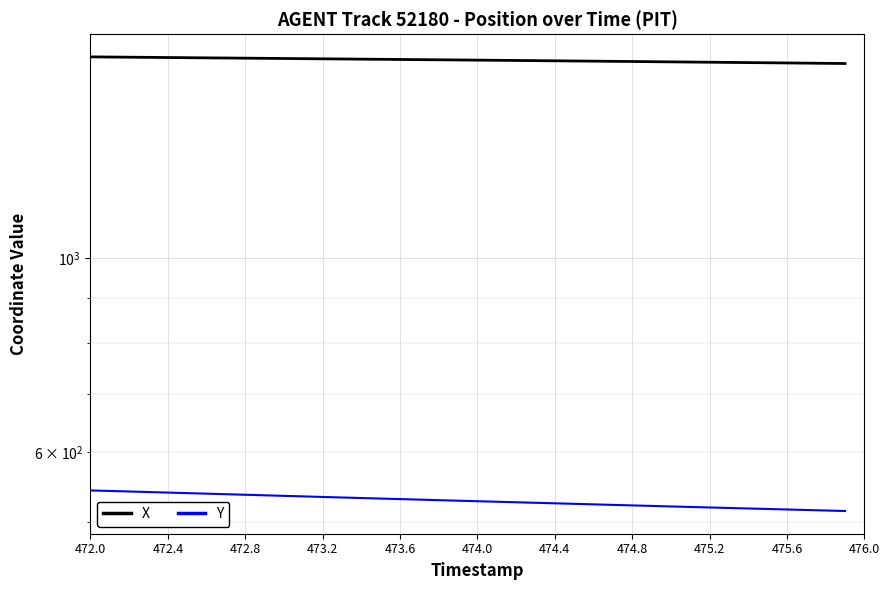

Reading right to left, transcribe all the data shown in this chart.

X: 1664.8	1665.6	1666.5	1667.3	1668.0	1668.8	1669.6	1670.4	1671.2	1672.0	1672.8	1673.6	1674.4	1675.2	1675.9	1676.7	1677.4	1678.2	1678.9	1679.6	1680.4	1681.1	1681.8	1682.5	1683.2	1684.0	1684.7	1685.4	1686.1	1686.8	1687.5	1688.3	1689.0	1689.7	1690.4	1691.1	1691.9	1692.6	1693.3	1694.1
Y: 514.6	515.3	516.0	516.7	517.3	518.0	518.7	519.4	520.1	520.8	521.5	522.2	522.9	523.7	524.4	525.1	525.8	526.5	527.3	528.0	528.7	529.5	530.2	530.9	531.7	532.4	533.2	533.9	534.7	535.5	536.2	537.0	537.8	538.6	539.3	540.1	540.9	541.6	542.4	543.2